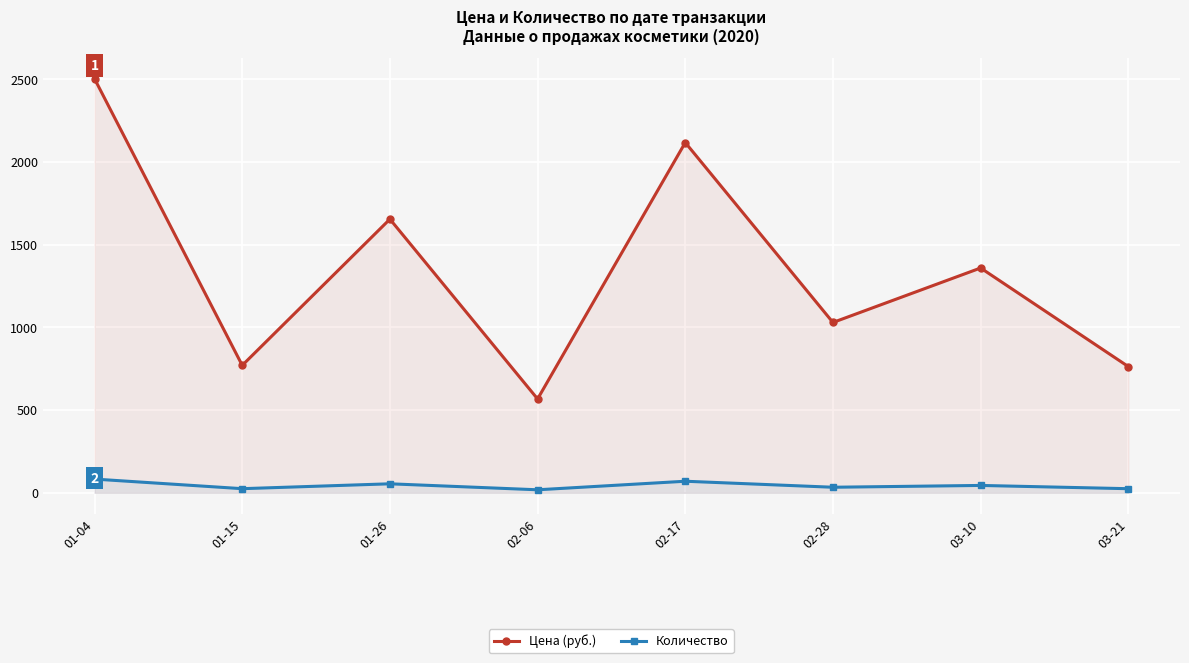

Is it true that Количество equals 33.7 at 02-28?

True